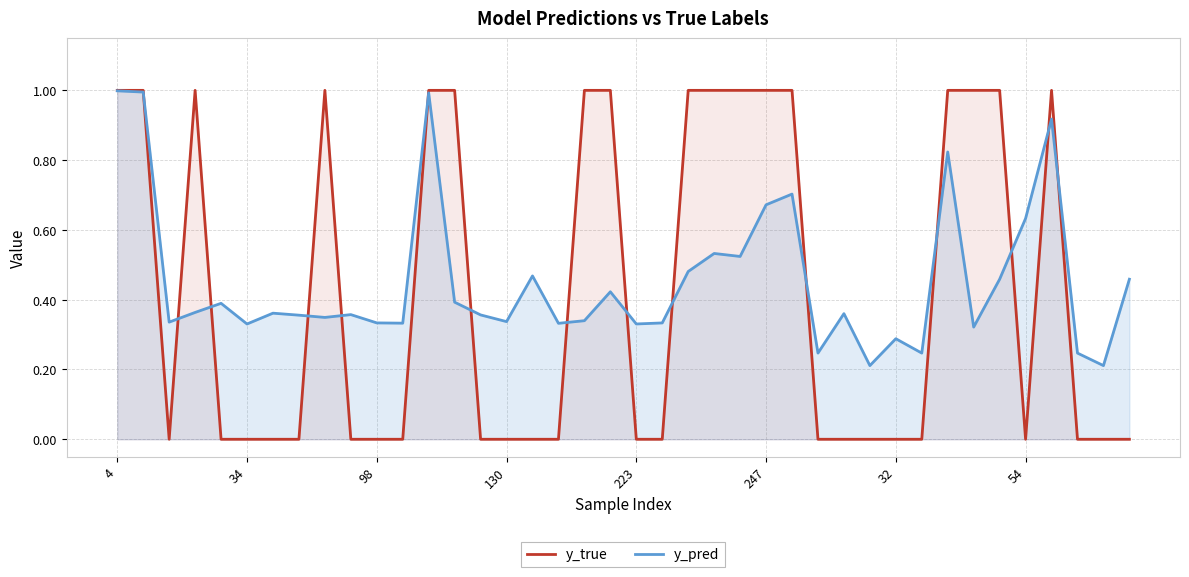

Rank the series by their average value, from lowest to highest.

y_true, y_pred